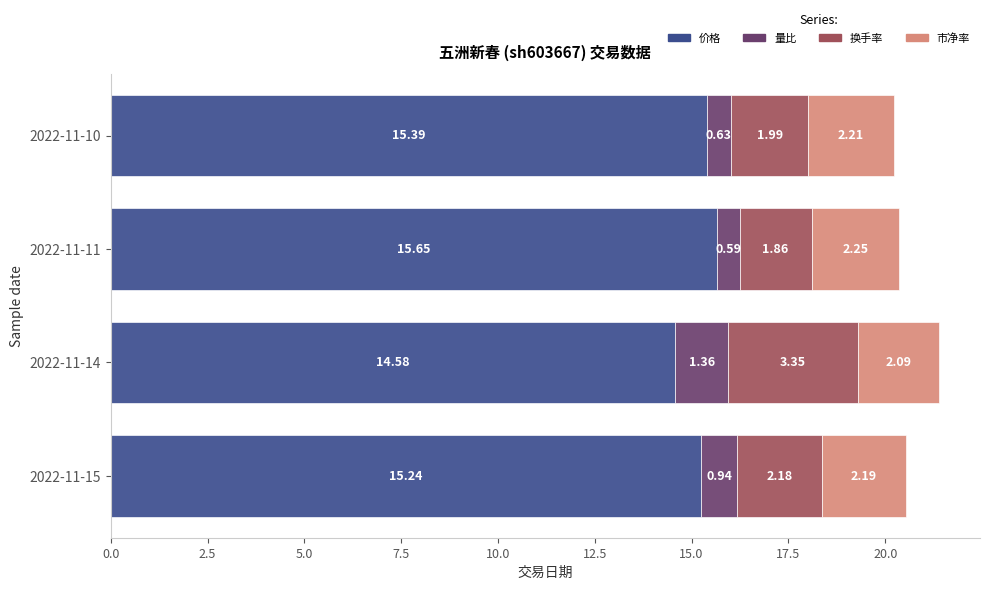

List the labels in order of 价格 value, smallest first.

2022-11-14, 2022-11-15, 2022-11-10, 2022-11-11